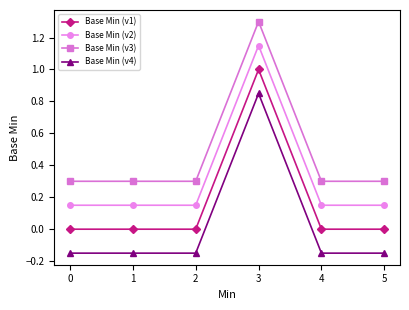

Is the value of Base Min (v2) at 4 greater than the value of Base Min (v1) at 5?

Yes